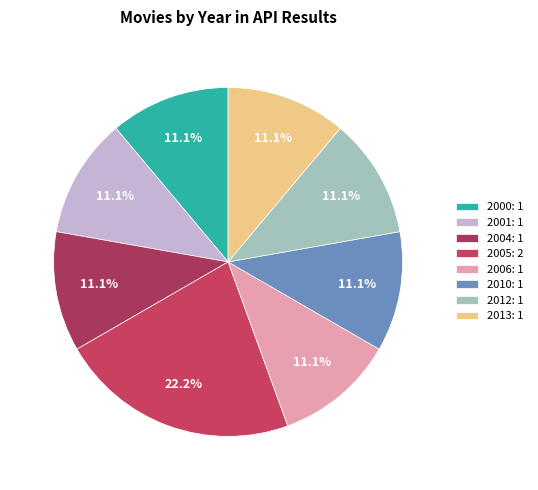

To the nearest percent, what percentage of the pie is 2000?

11%